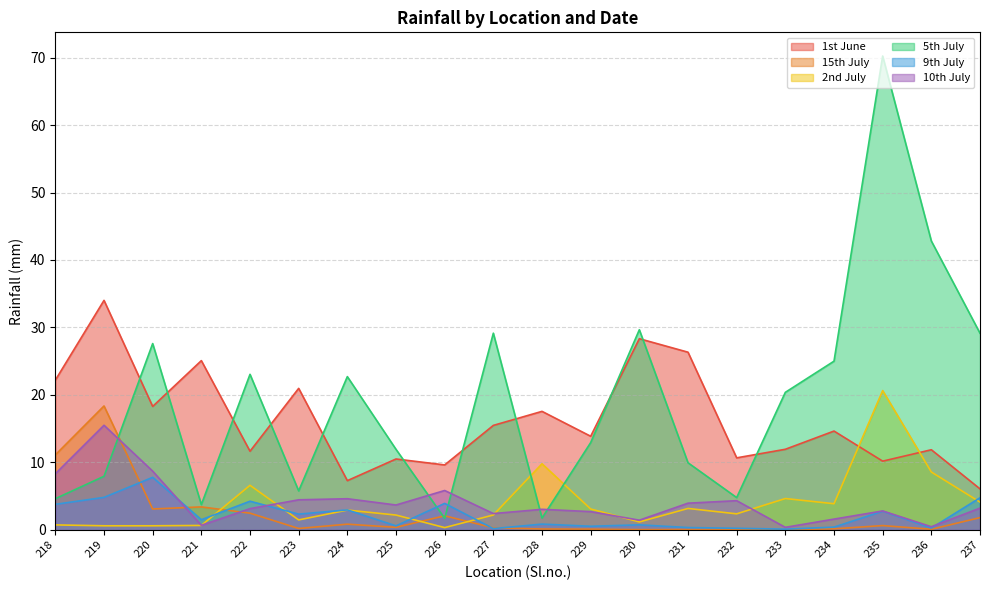

True or false: 9th July and 1st June intersect in this chart.

False